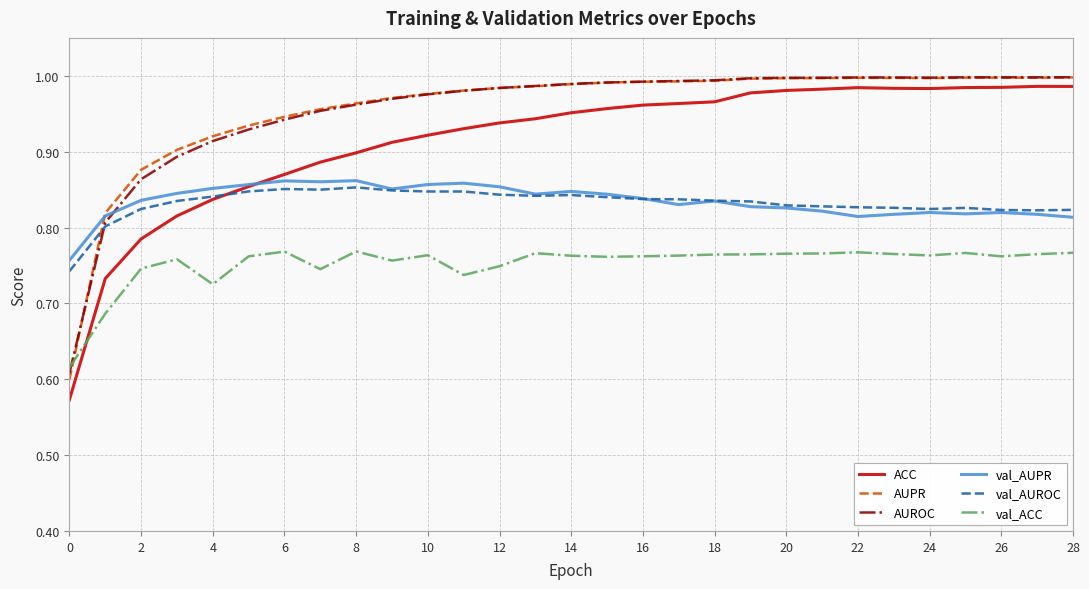

At how many categories does at least one series exceed 0?

29